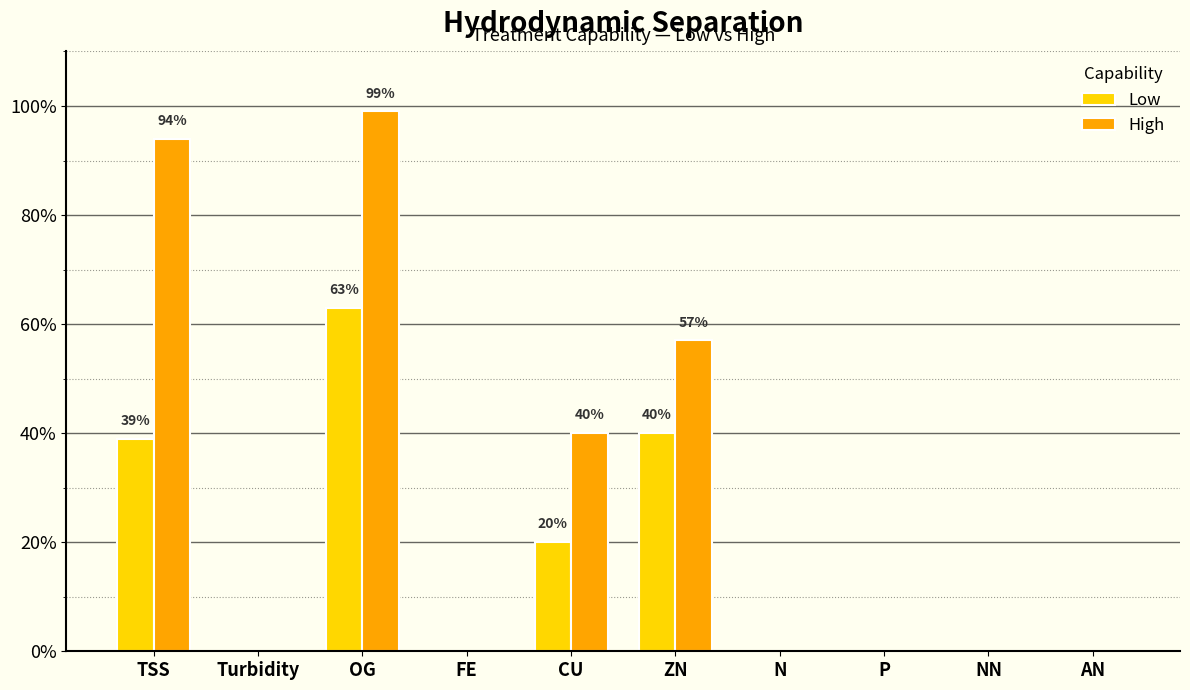

Where is Low nearest to the value 0?

Turbidity